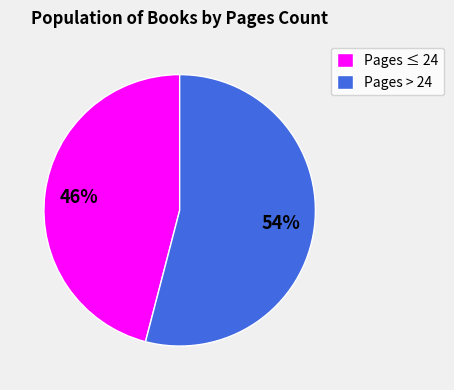

Approximately how many times larger is the value at Pages ≤ 24 compared to Pages > 24?

0.9